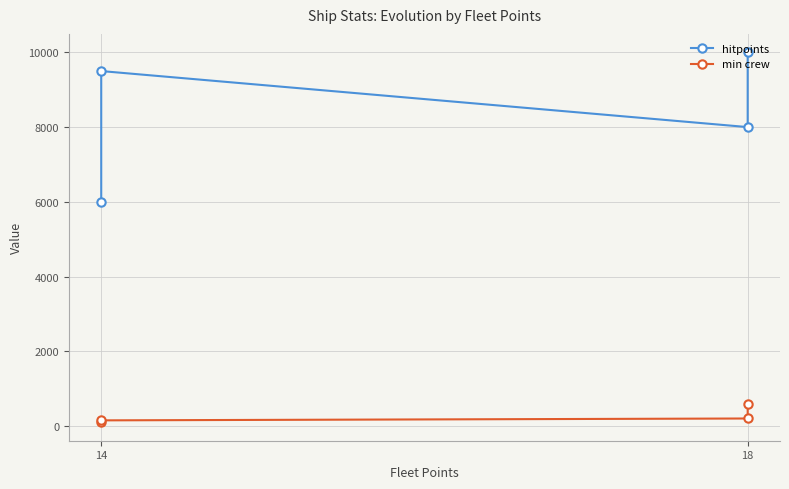

What is the difference between the maximum and minimum values in the min crew series?

500